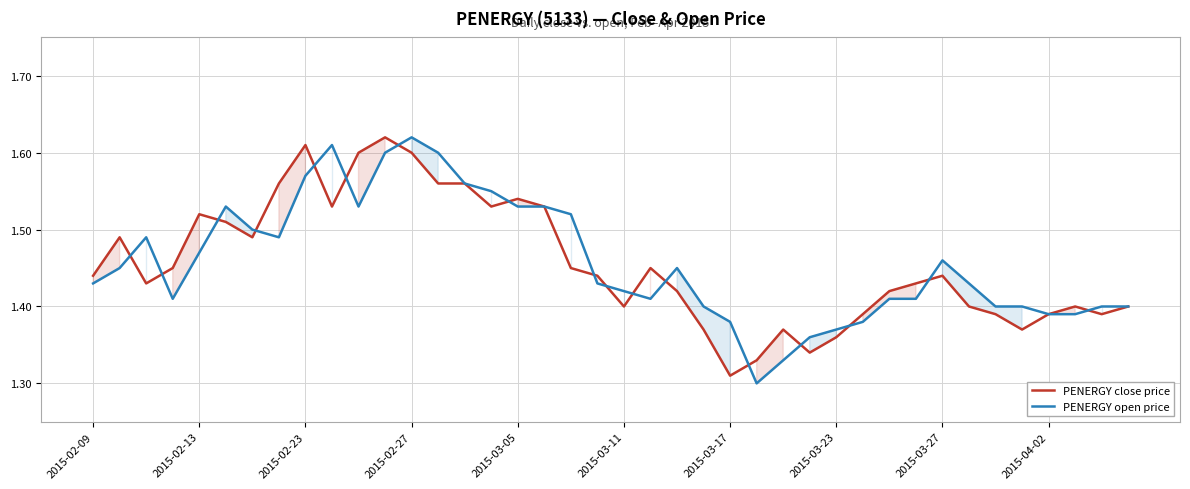

True or false: PENERGY close price and PENERGY open price intersect in this chart.

True